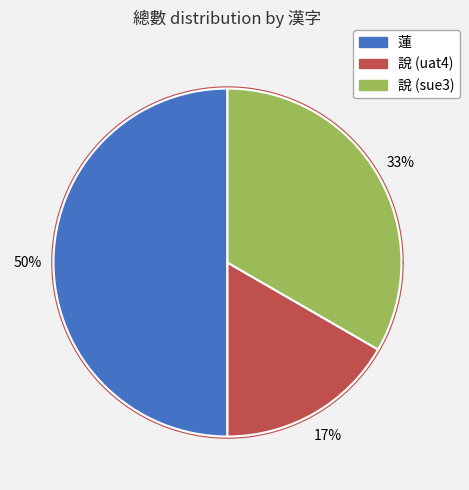

Combined, what portion of the pie is 說 (sue3) and 蓮?

83.3%